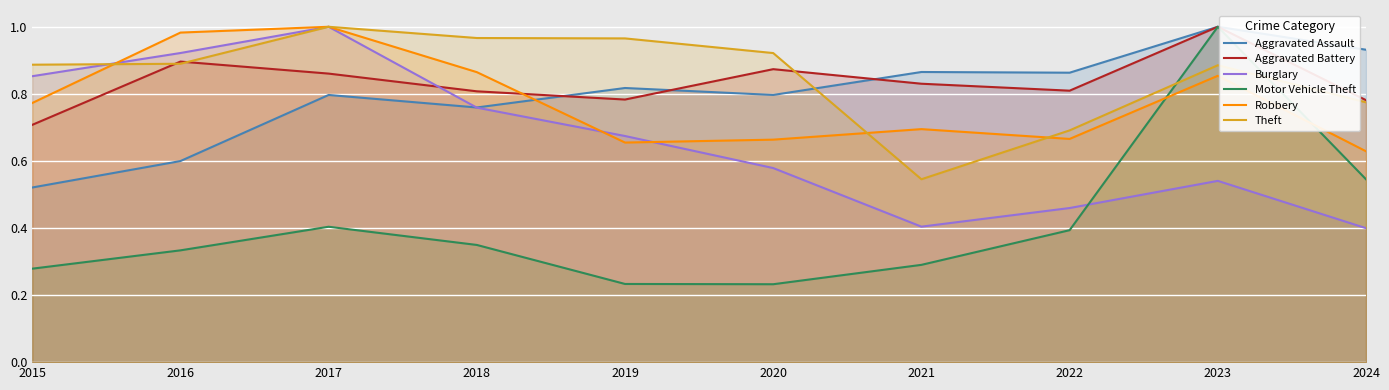

Where is Robbery nearest to the value 0?

2024